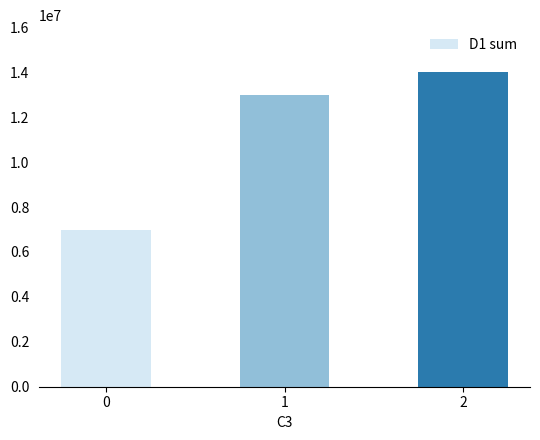

Read the value at 0, to the nearest 100.

7000000